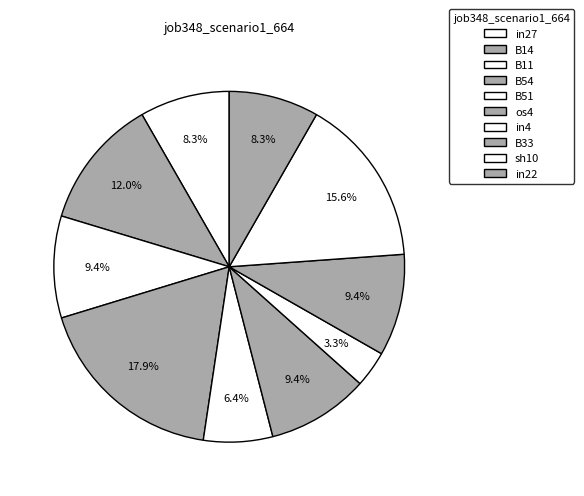

The B51 slice represents 6% of the pie. True or false?

True